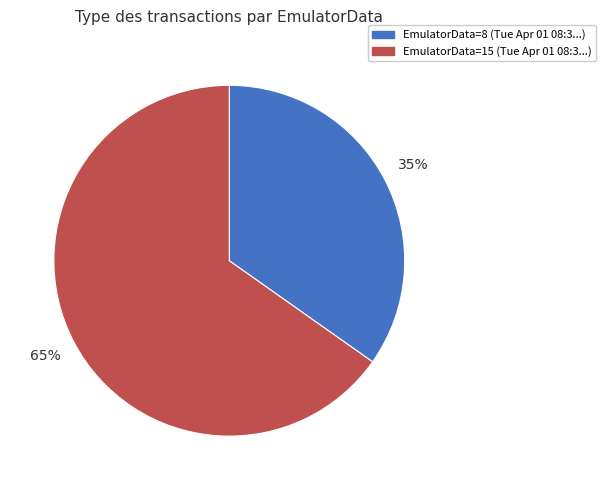

Is there any slice that represents more than half of the pie?

Yes